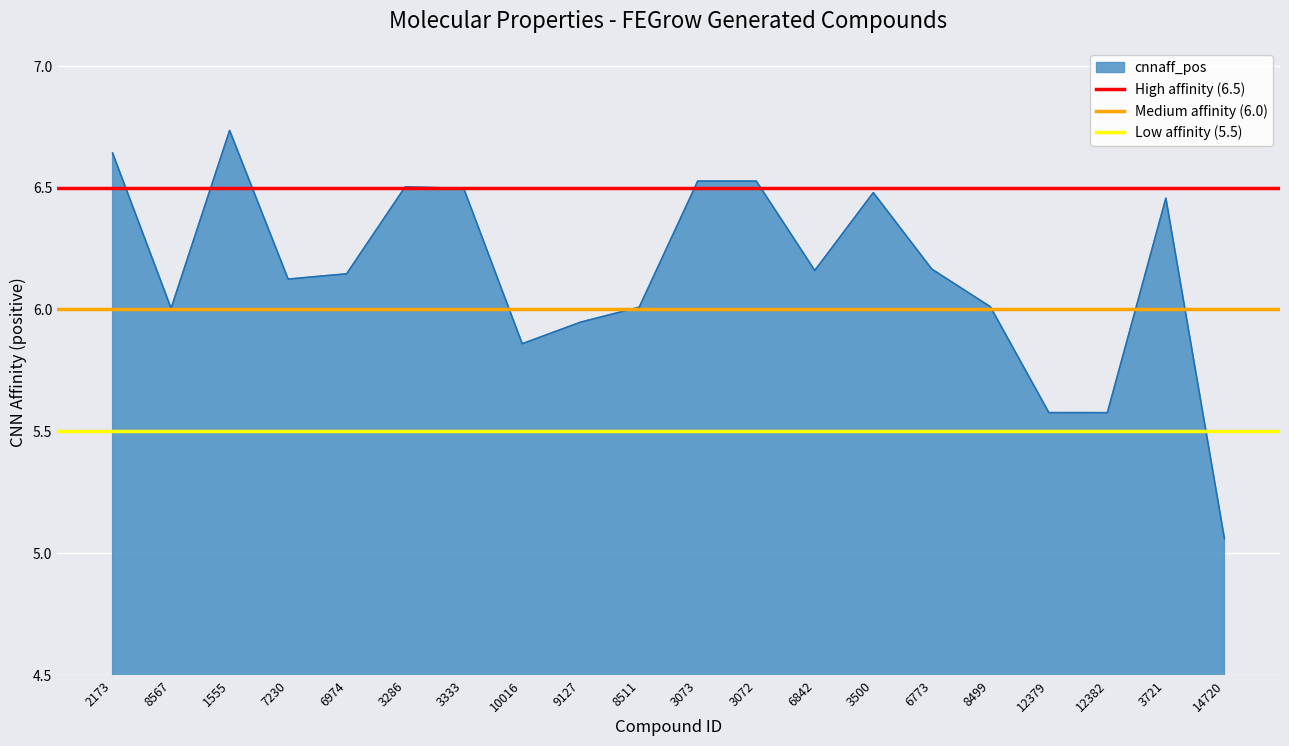

Which category has the lowest value in the Low affinity (5.5) series?

2173